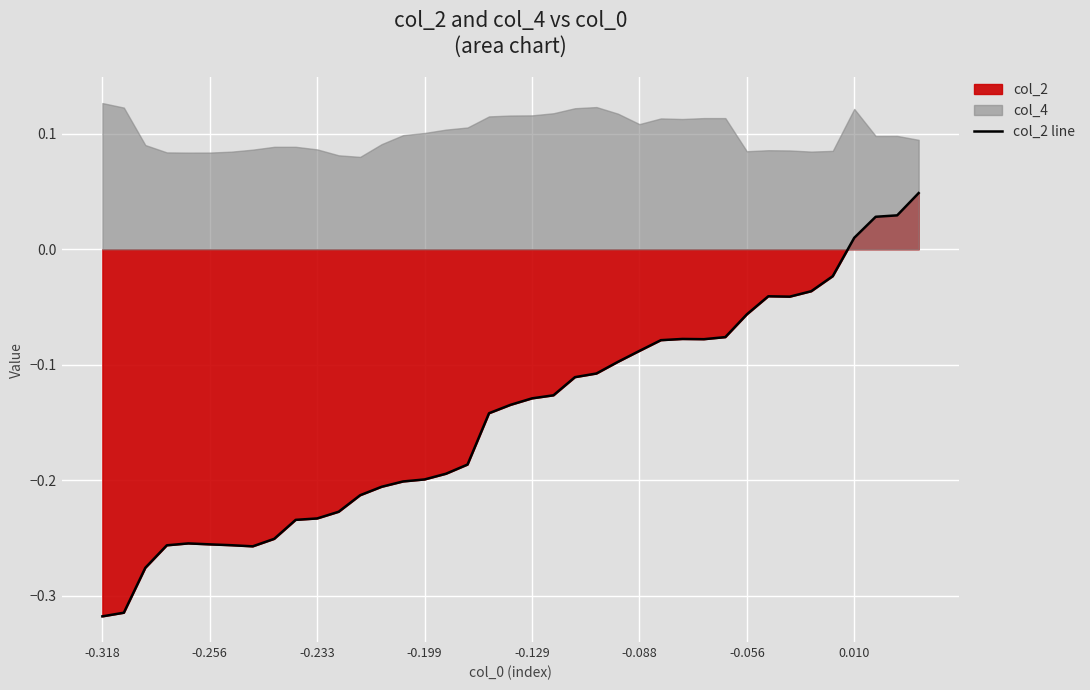

How many data points are above 0?

4